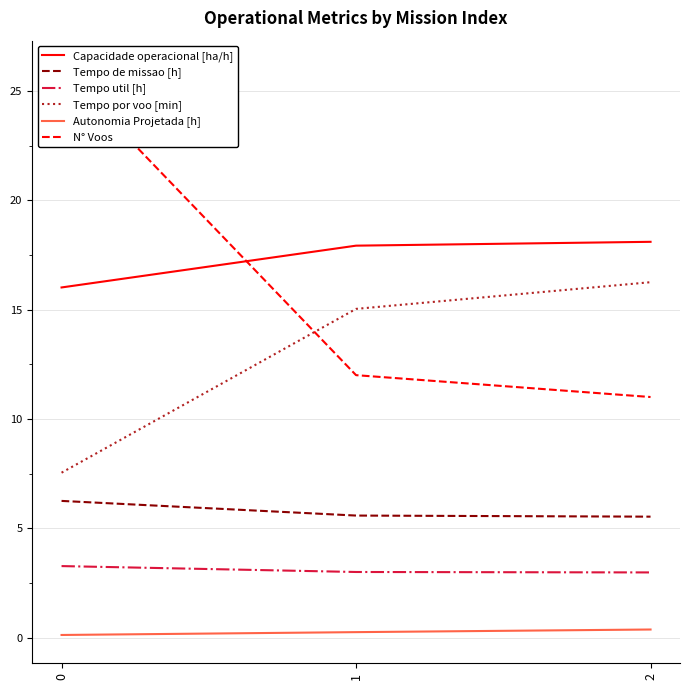

Rank the categories by N° Voos value from highest to lowest.

0, 1, 2